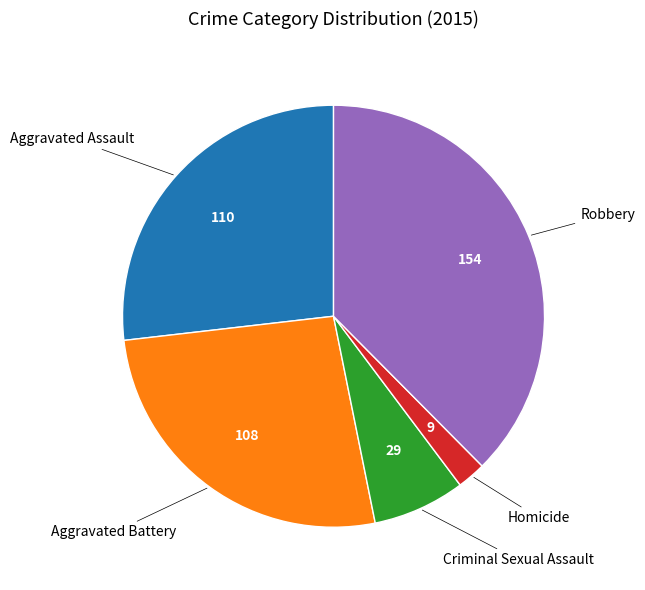

Does any single category account for the majority?

No